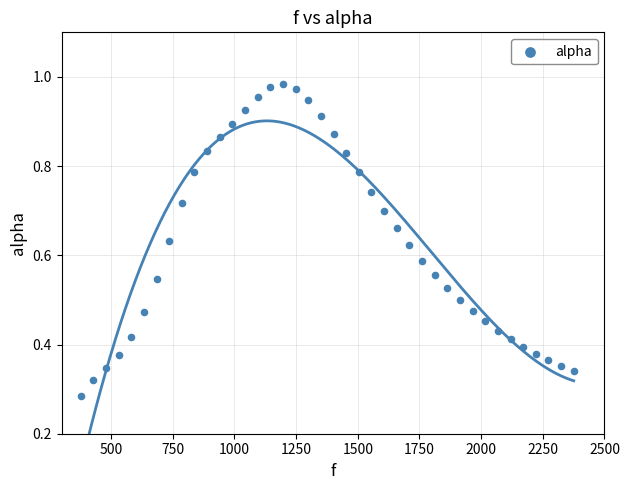

What is the range of X values (max minus min)?

1998.3